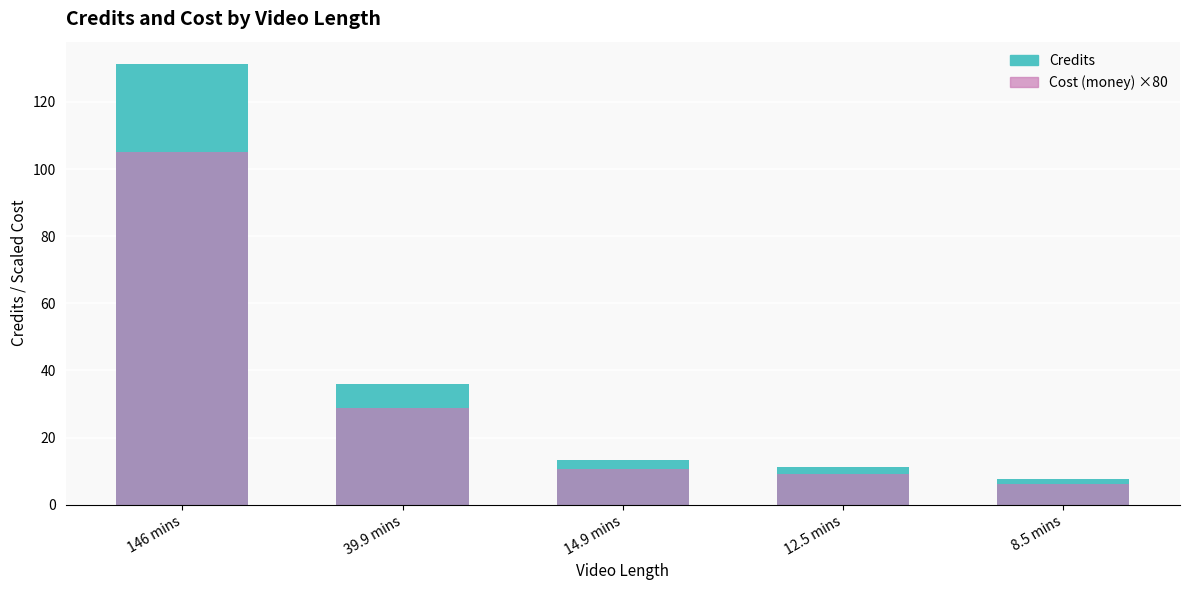

What is the value of the Cost (money) ×80 bar at the 3rd from the left?

10.7